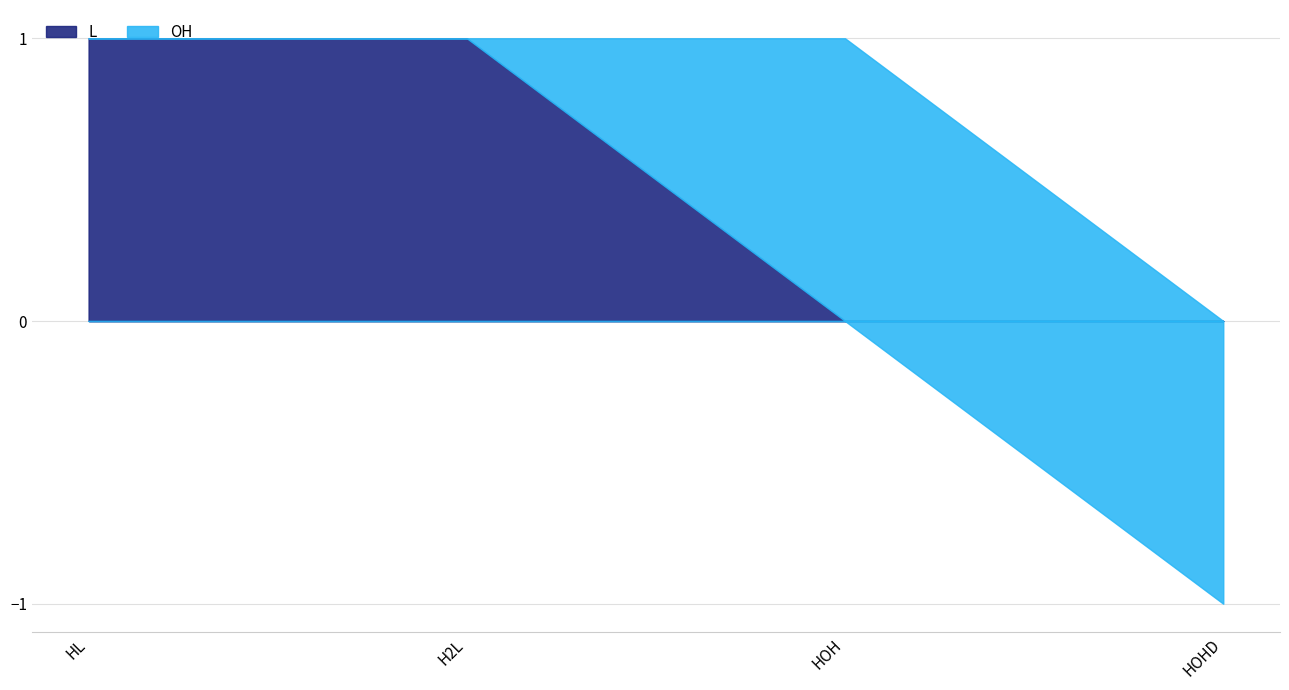

At which category does the chart reach its minimum across all series?

HOHD